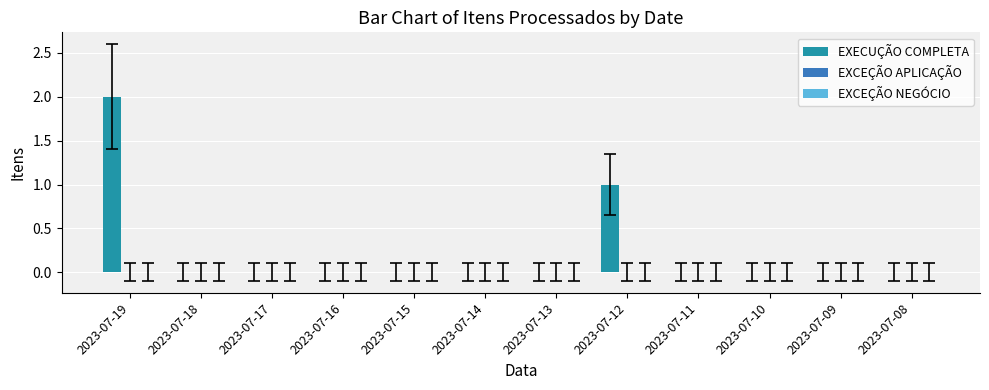

Which category has the highest value across all series?

2023-07-19